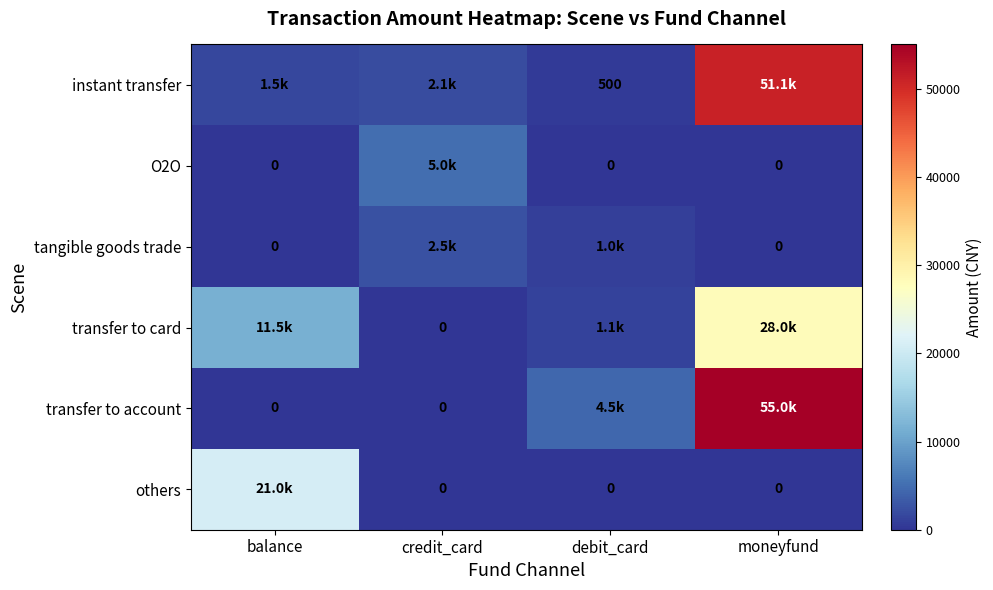

Which series has the largest total across all categories?

transfer to account